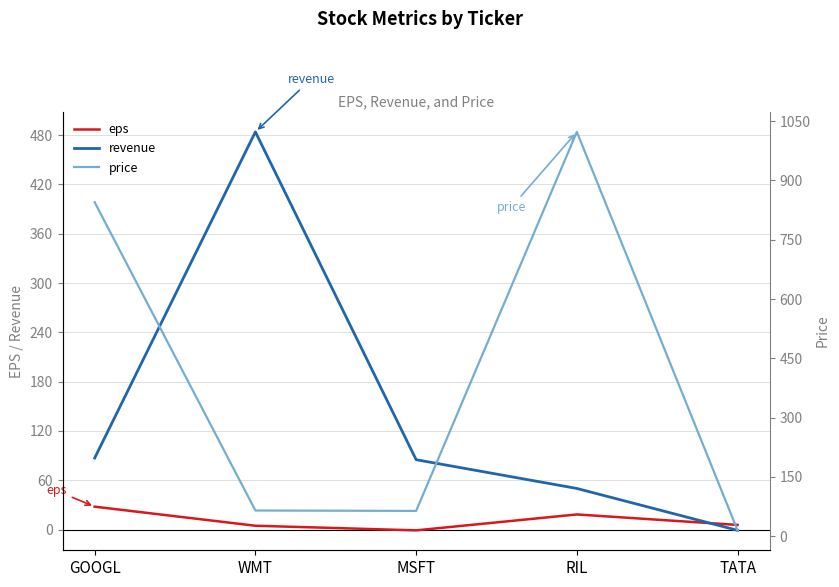

What is the difference between the highest and lowest values at MSFT?

86.0